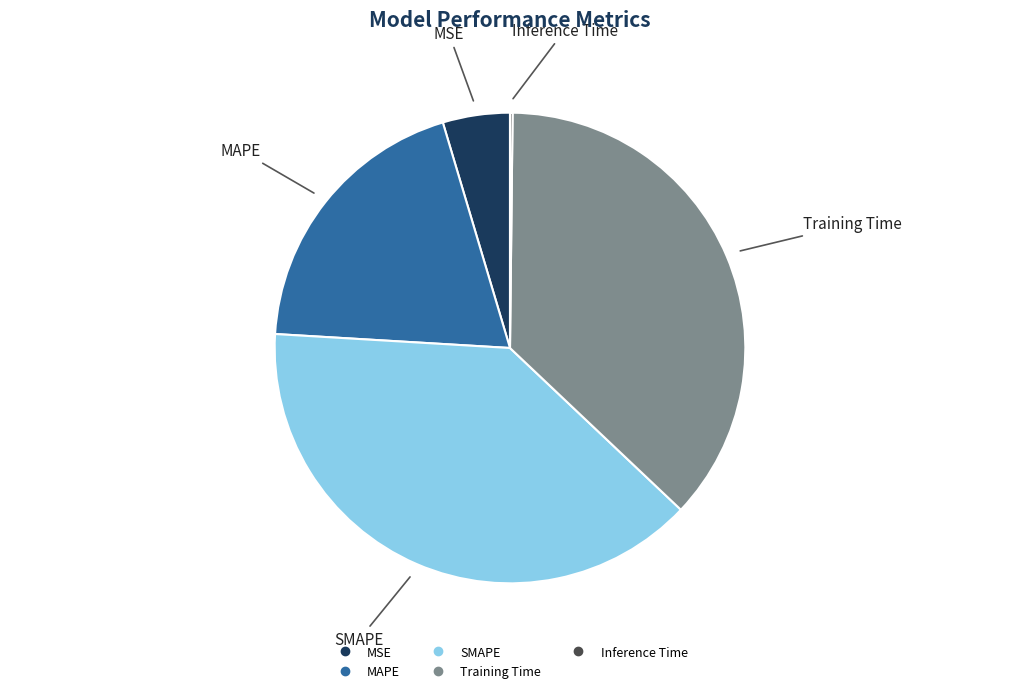

What is the ratio of the value at SMAPE to the value at Training Time?

1.1